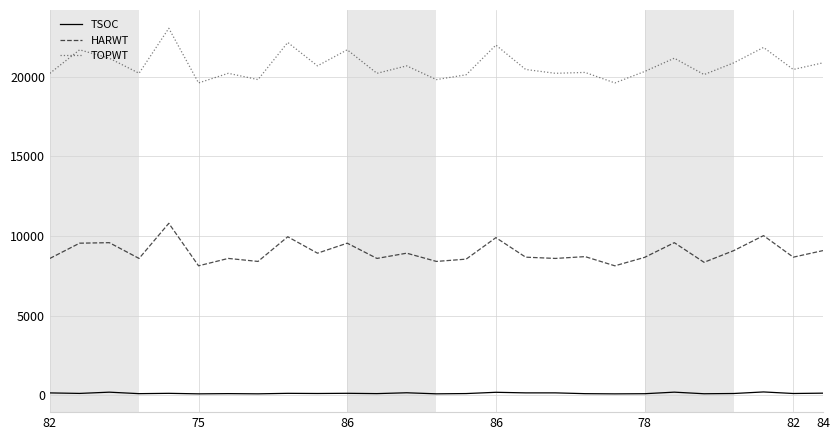

True or false: HARWT and TOPWT intersect in this chart.

False